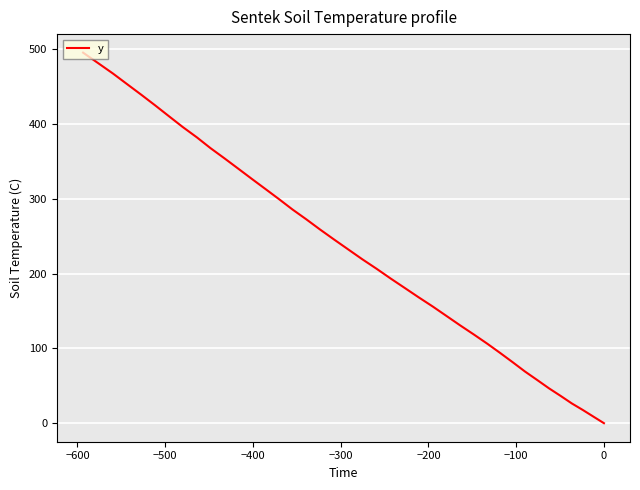

How many lines are shown in the chart?

1